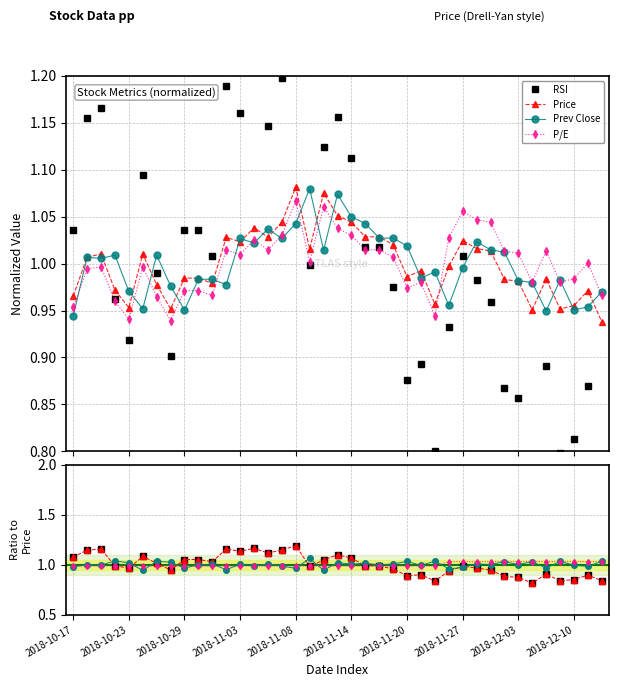

Rank the series by their maximum value, from lowest to highest.

P/E, Prev Close, Price, RSI